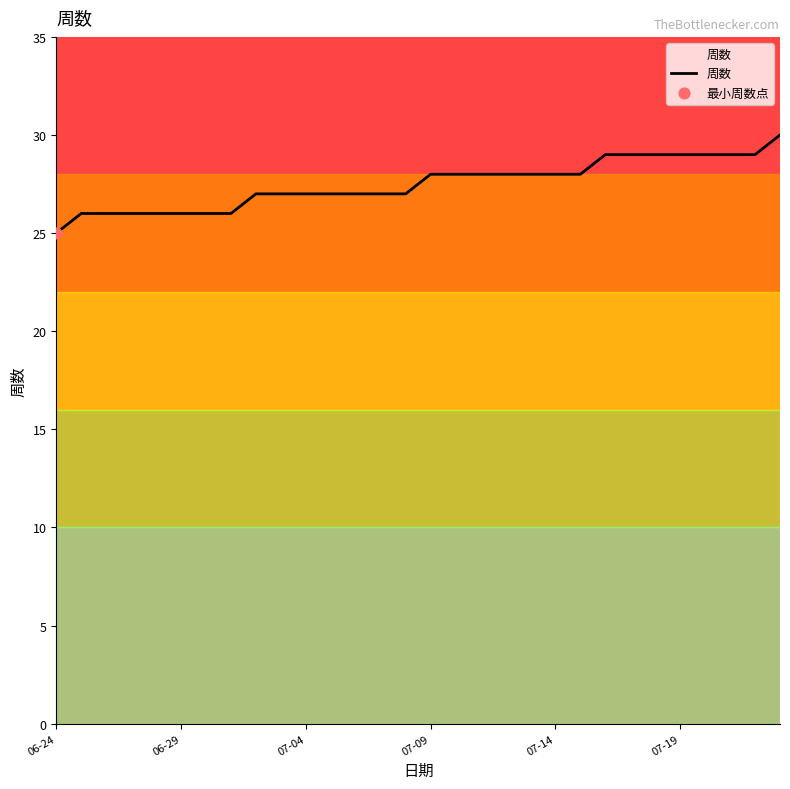

What is the smallest value displayed?

25